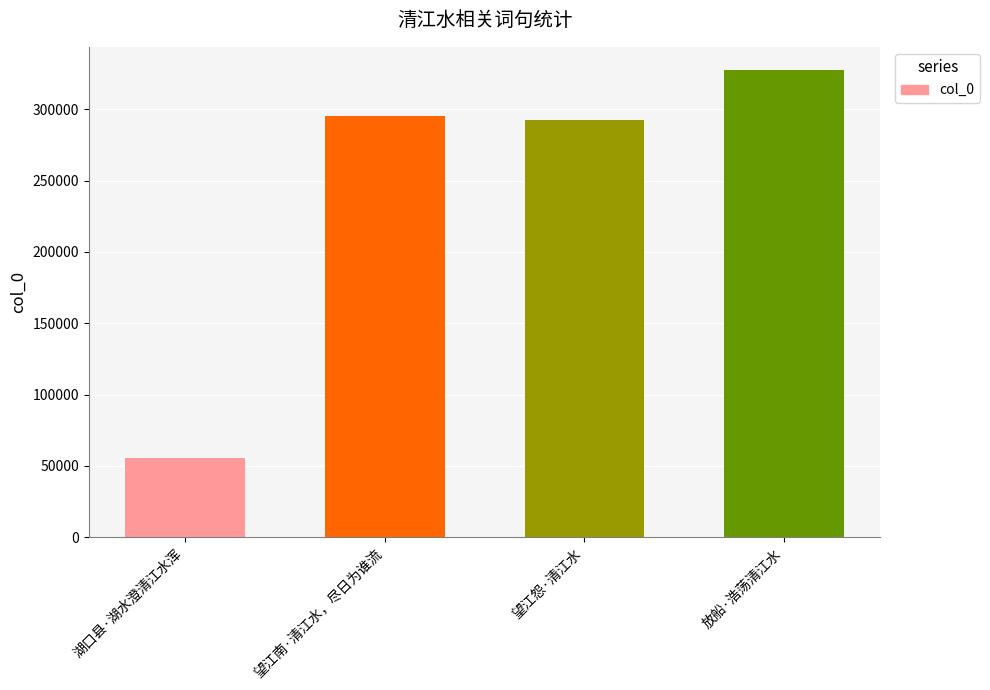

At which category does the chart reach its minimum across all series?

湖口县·湖水澄清江水浑